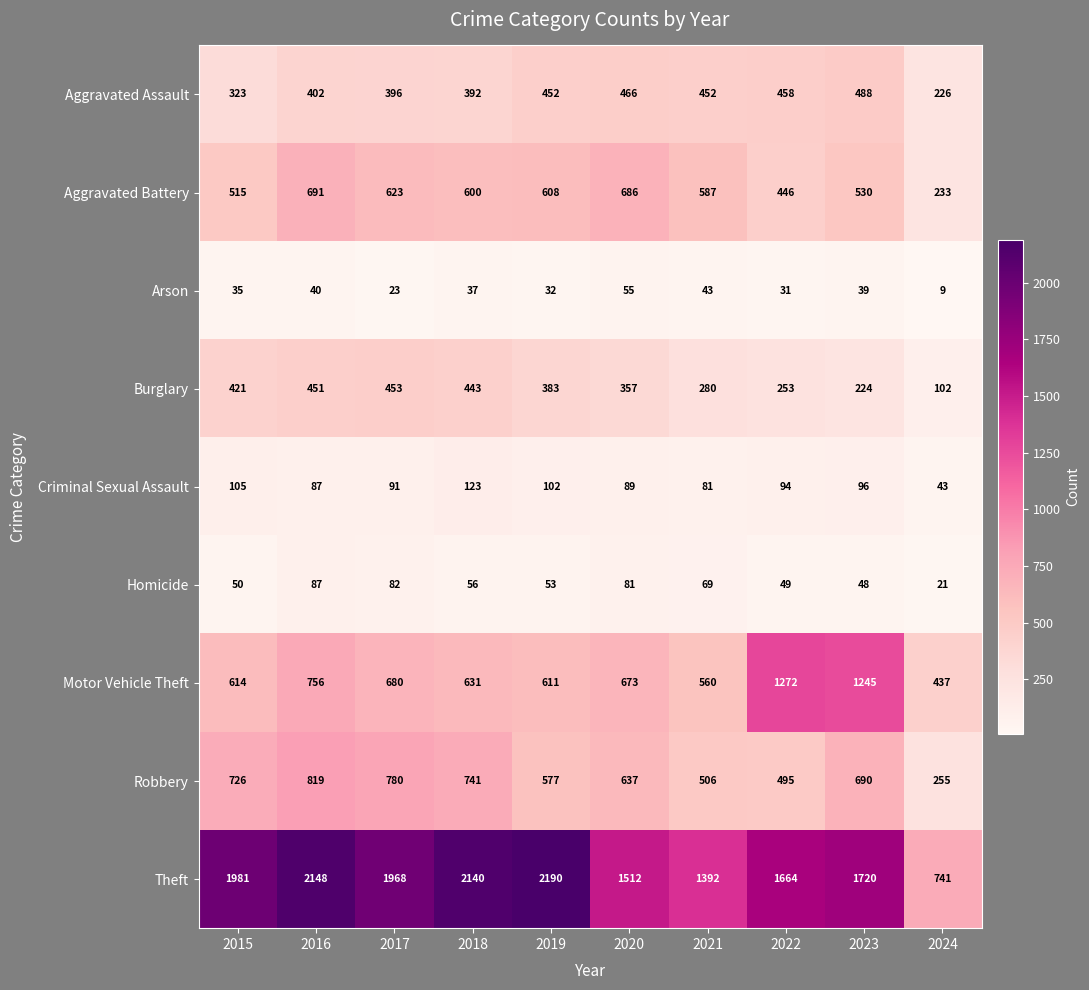

Which series has the largest total across all categories?

Theft